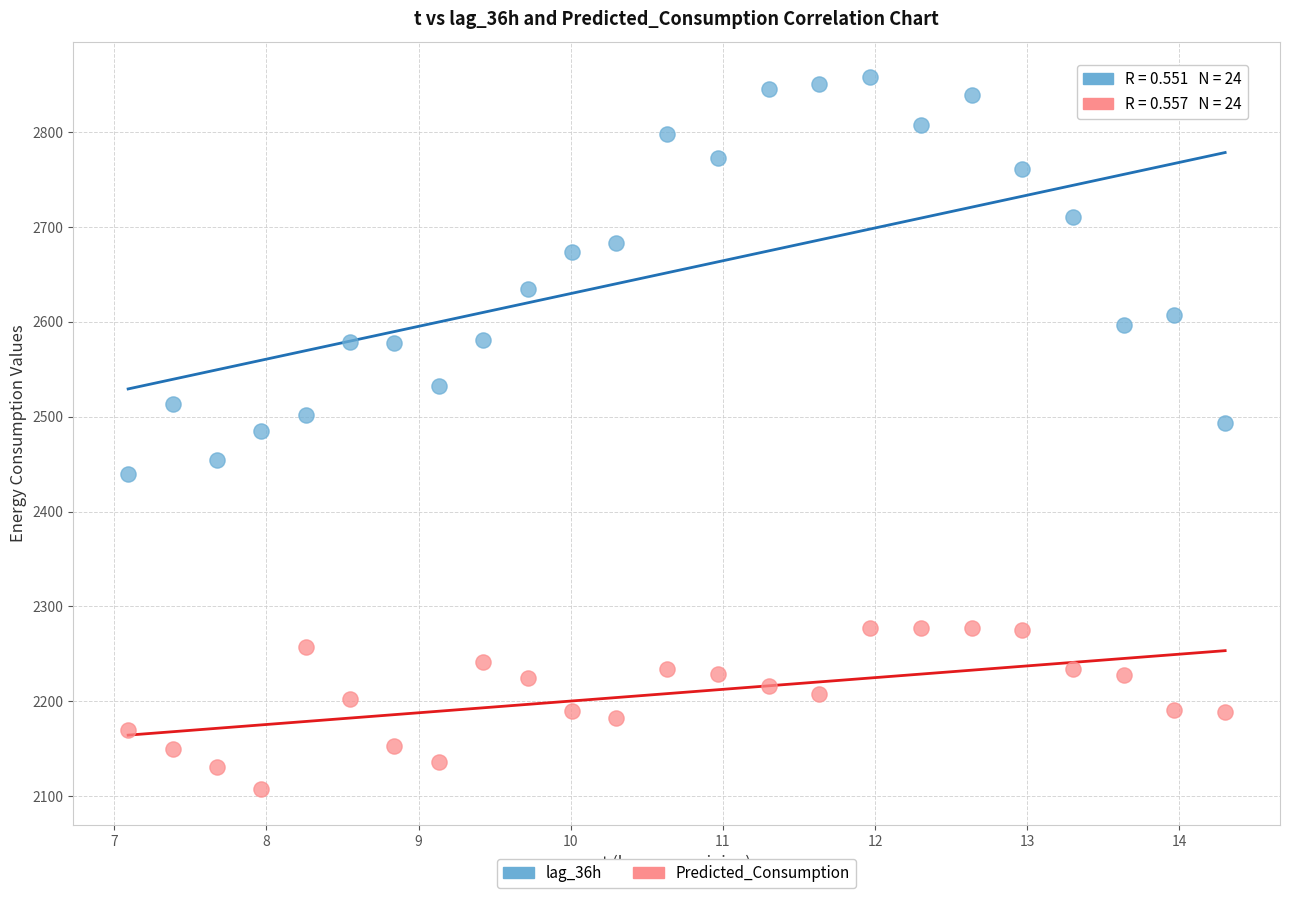

What are all the series names shown in the legend?

lag_36h, Predicted_Consumption